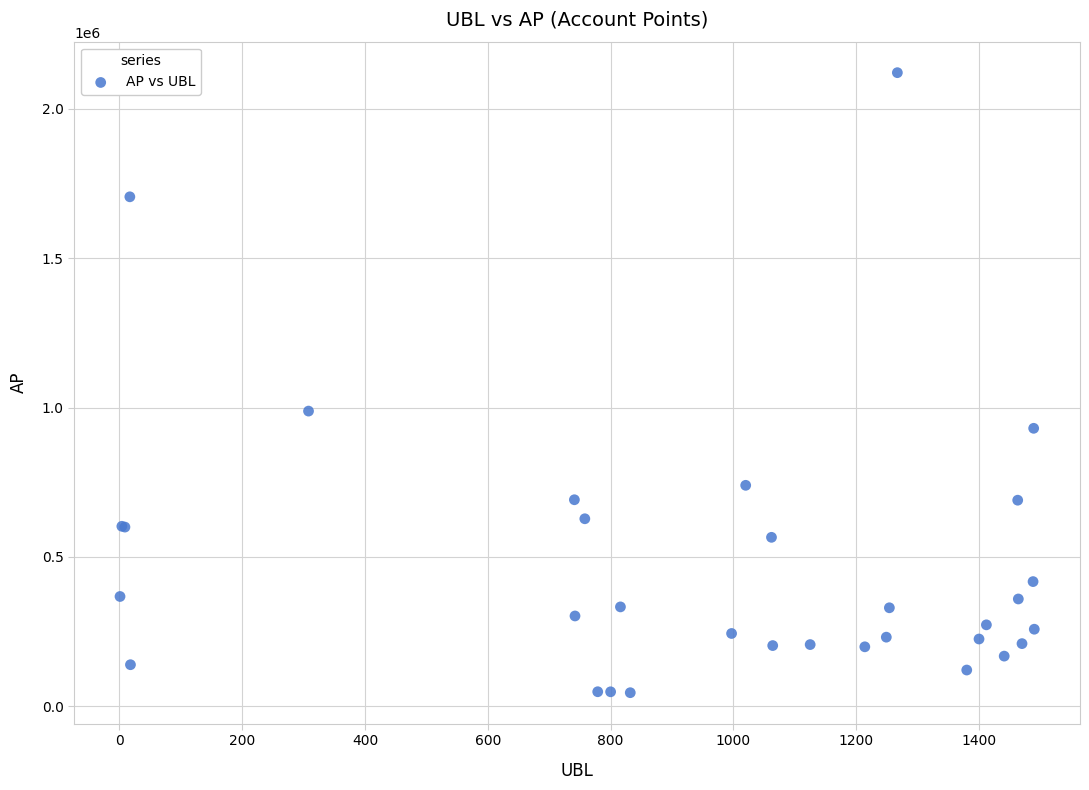

What Y value in the scatter plot is closest to 1083097?

988046